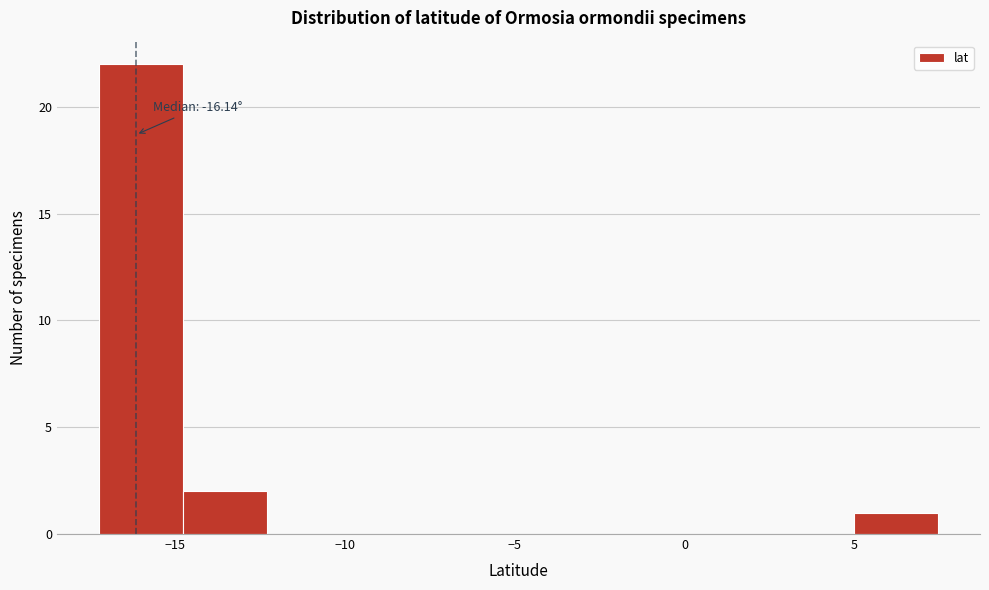

Which range on the x-axis has the tallest bar?

-17.0 to -15.0